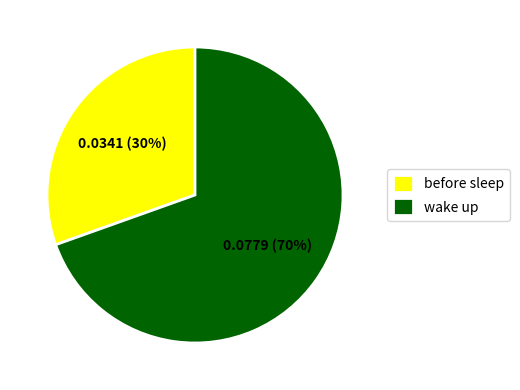

Rank the categories by value from highest to lowest.

wake up, before sleep